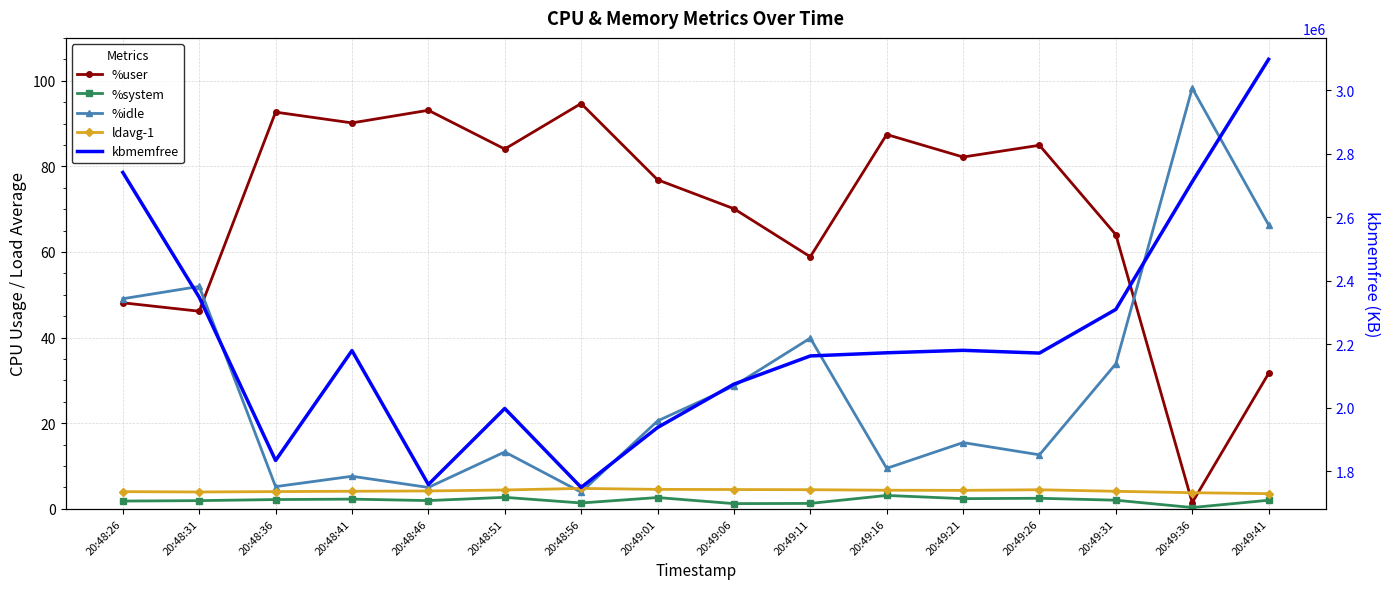

Reading left to right, list all the values displayed in this chart.

%user: 20:48:26=48.1	20:48:31=46.1	20:48:36=92.7	20:48:41=90.1	20:48:46=93.1	20:48:51=84.0	20:48:56=94.7	20:49:01=76.9	20:49:06=70.1	20:49:11=58.9	20:49:16=87.4	20:49:21=82.2	20:49:26=84.9	20:49:31=64.0	20:49:36=1.4	20:49:41=31.6
%system: 20:48:26=1.8	20:48:31=1.9	20:48:36=2.2	20:48:41=2.3	20:48:46=1.9	20:48:51=2.7	20:48:56=1.4	20:49:01=2.6	20:49:06=1.2	20:49:11=1.3	20:49:16=3.1	20:49:21=2.4	20:49:26=2.5	20:49:31=2.0	20:49:36=0.3	20:49:41=2.0
%idle: 20:48:26=49.1	20:48:31=51.9	20:48:36=5.2	20:48:41=7.6	20:48:46=5.0	20:48:51=13.3	20:48:56=3.9	20:49:01=20.5	20:49:06=28.7	20:49:11=39.9	20:49:16=9.4	20:49:21=15.5	20:49:26=12.6	20:49:31=33.9	20:49:36=98.2	20:49:41=66.3
ldavg-1: 20:48:26=4.0	20:48:31=3.9	20:48:36=4.0	20:48:41=4.1	20:48:46=4.2	20:48:51=4.4	20:48:56=4.8	20:49:01=4.5	20:49:06=4.5	20:49:11=4.5	20:49:16=4.3	20:49:21=4.3	20:49:26=4.5	20:49:31=4.1	20:49:36=3.8	20:49:41=3.5
kbmemfree: 20:48:26=2740604.0	20:48:31=2347672.0	20:48:36=1833664.0	20:48:41=2179656.0	20:48:46=1757988.0	20:48:51=1997440.0	20:48:56=1748876.0	20:49:01=1937320.0	20:49:06=2074020.0	20:49:11=2162784.0	20:49:16=2172736.0	20:49:21=2180484.0	20:49:26=2171808.0	20:49:31=2309332.0	20:49:36=2711196.0	20:49:41=3096828.0